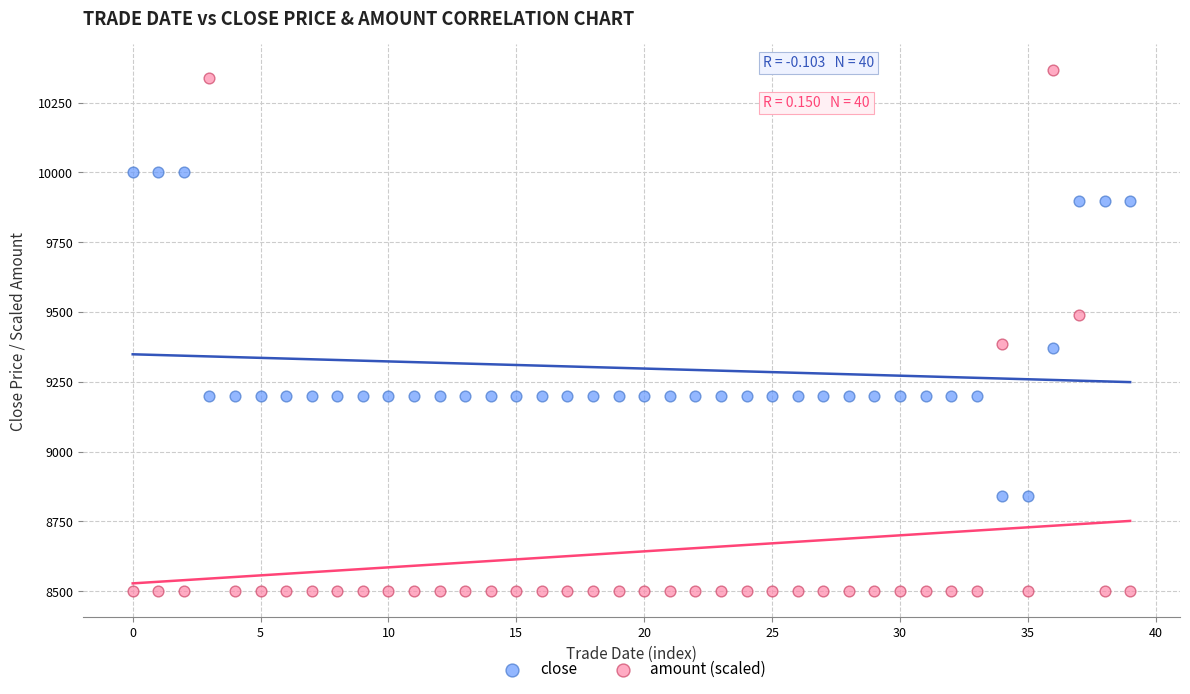

Which series reaches the maximum Y coordinate?

amount (scaled)